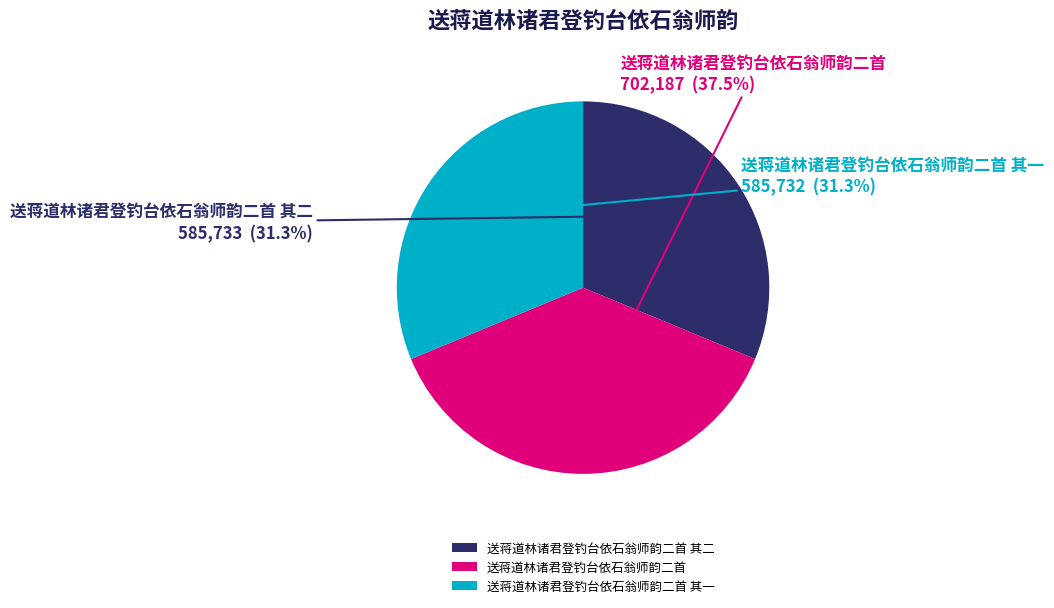

Is 送蒋道林诸君登钓台依石翁师韵二首 其二 the majority of the pie?

No